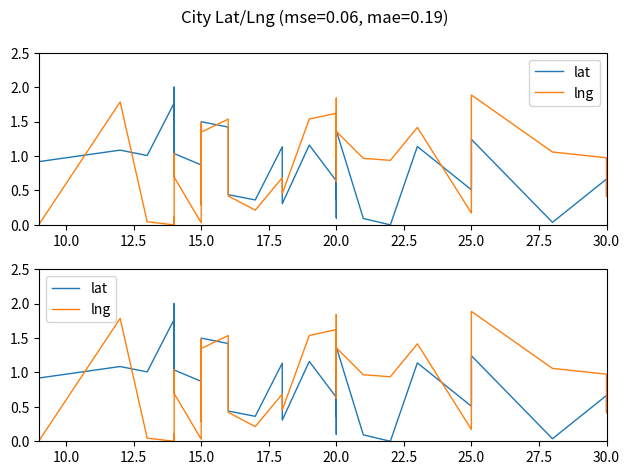

What is the total value across all series at 17?

0.6